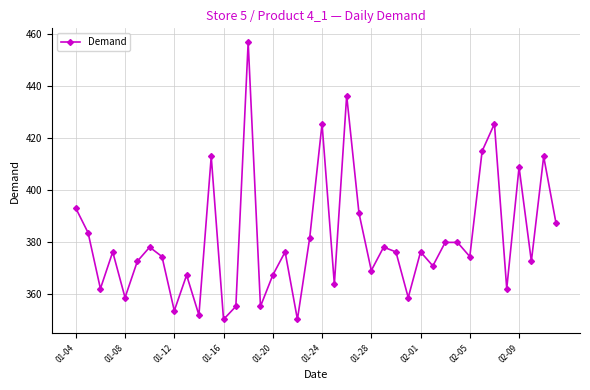

Reading left to right, extract all data points from this chart.

392.9	383.5	362.0	376.1	358.6	372.5	378.0	374.3	353.5	367.2	351.9	412.8	350.2	355.2	456.7	355.2	367.2	376.1	350.2	381.6	425.4	363.7	436.2	391.0	369.0	378.0	376.1	358.6	376.1	370.8	379.8	379.8	374.3	414.9	425.4	362.0	408.7	372.5	412.8	387.2